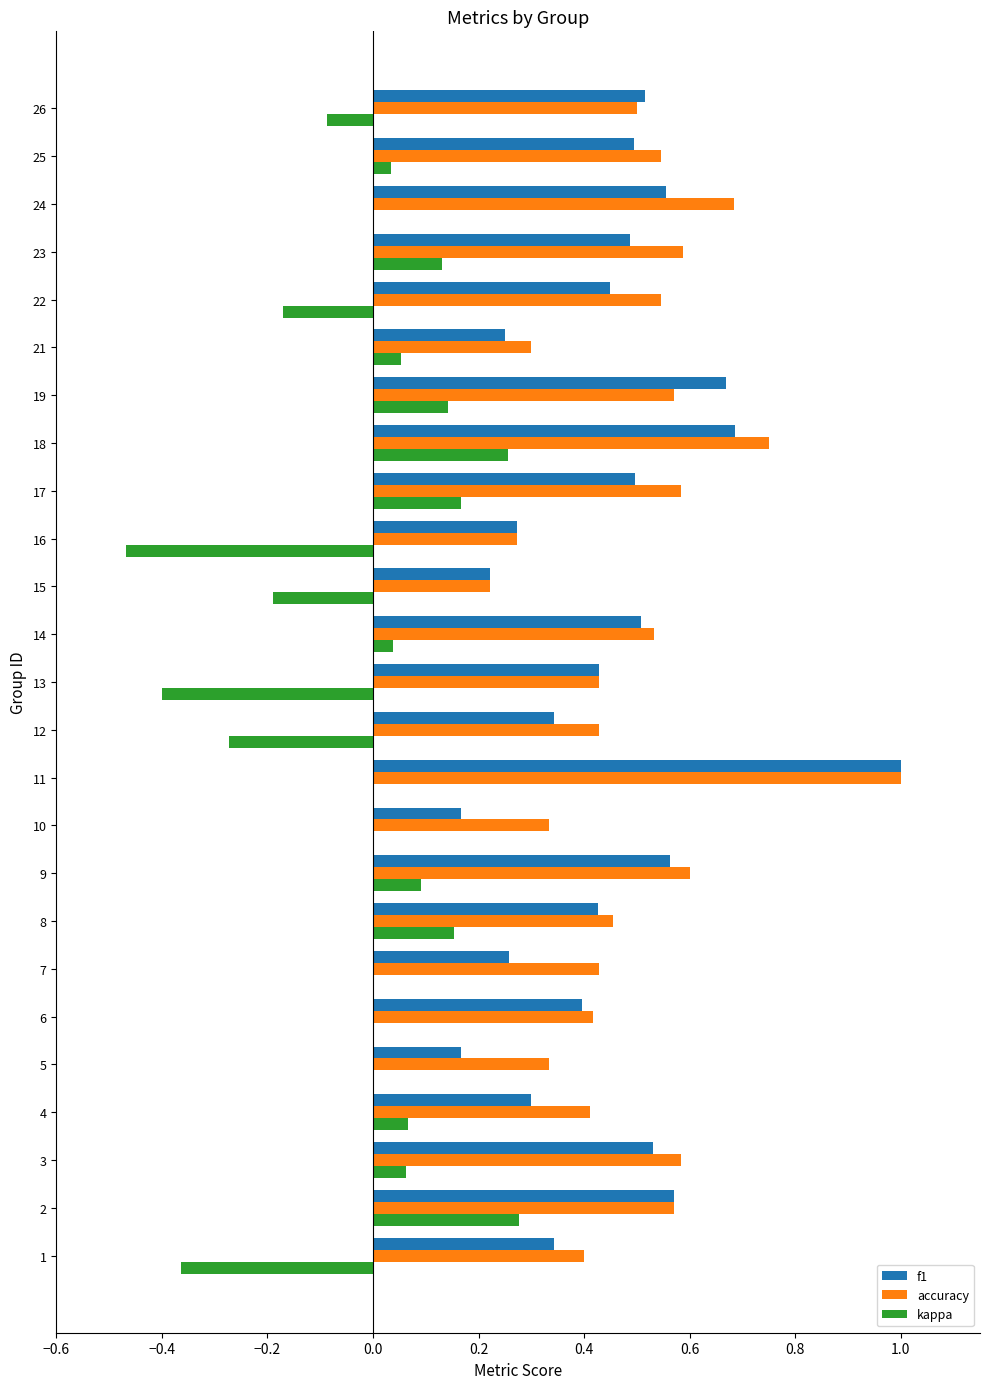

At which category does the chart reach its peak across all series?

11